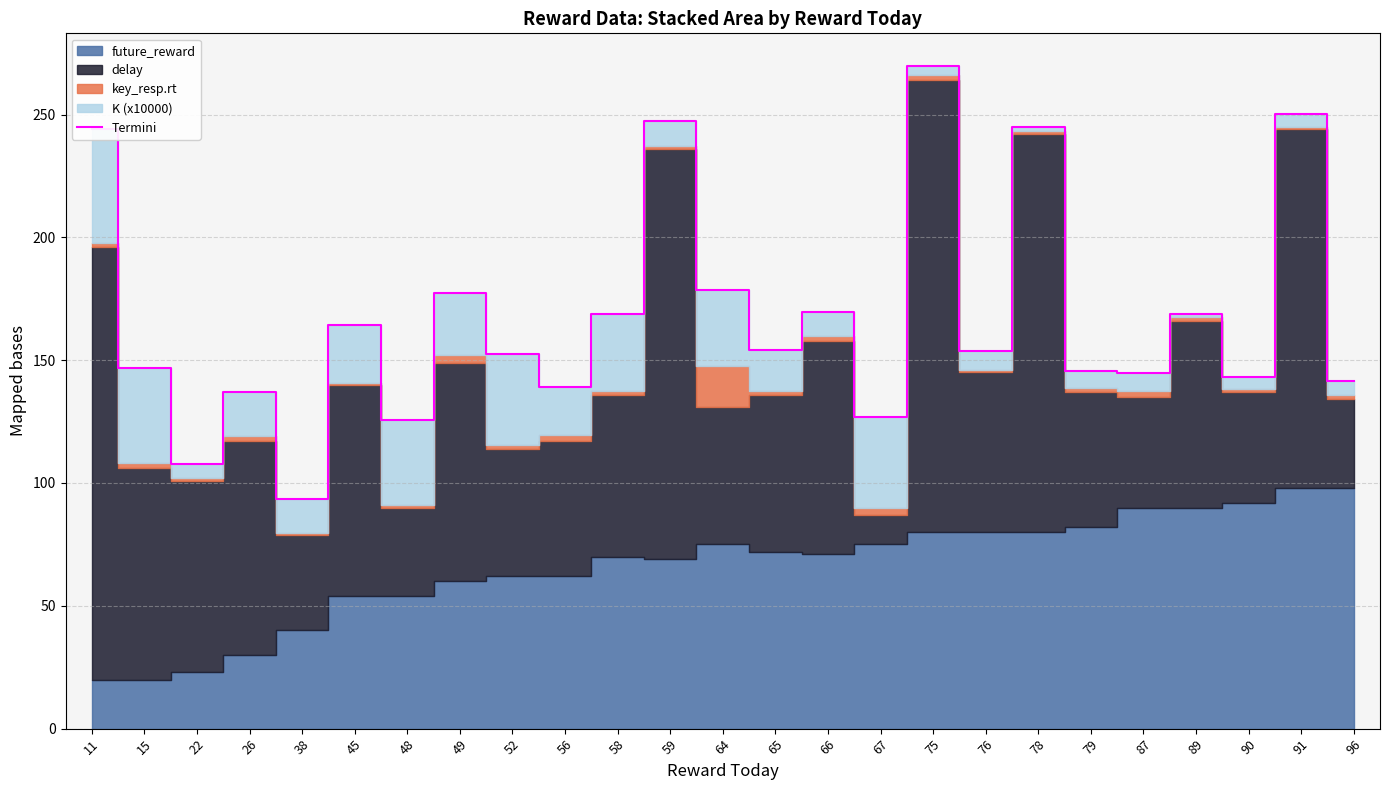

The value at 22 is 107.7. True or false?

True